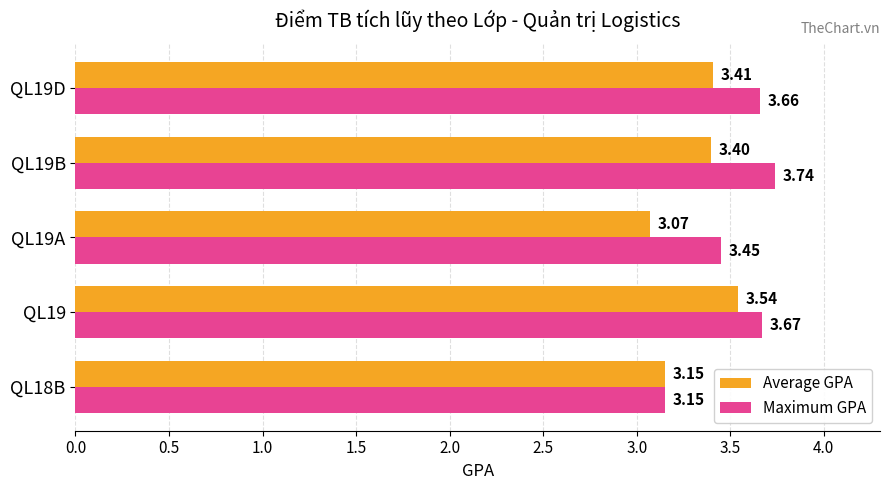

What is the sum of all Average GPA values?

16.6